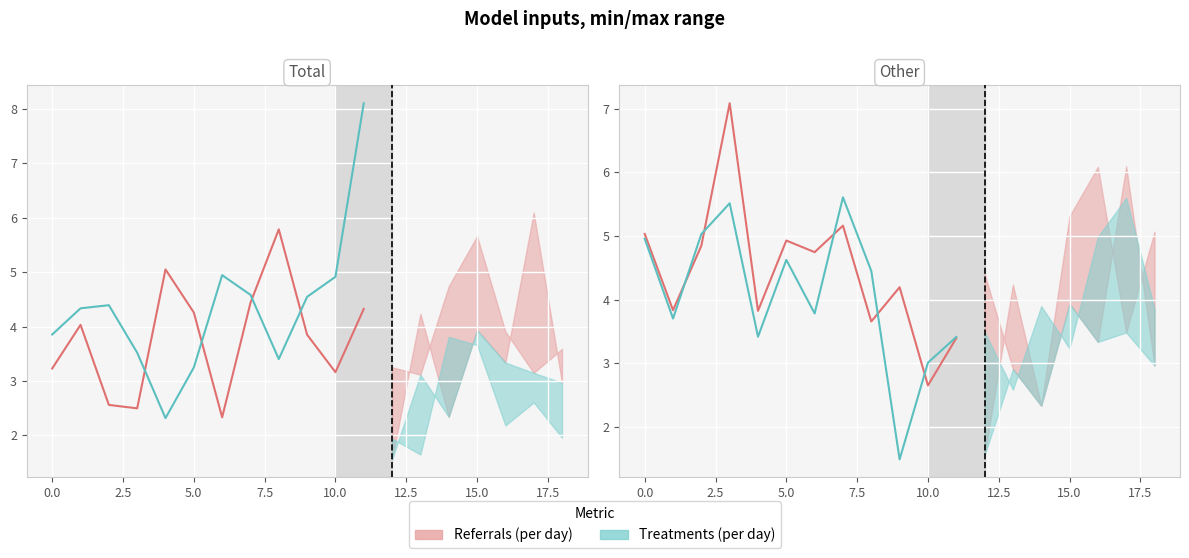

At 2.5, list the series in order from smallest to largest.

Referrals (per day), Treatments (per day)